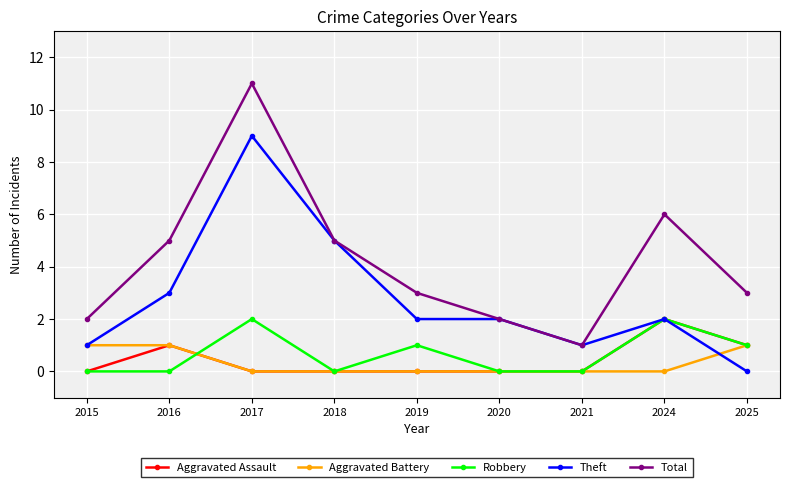

True or false: Total has a value of 2 at 2016.

False